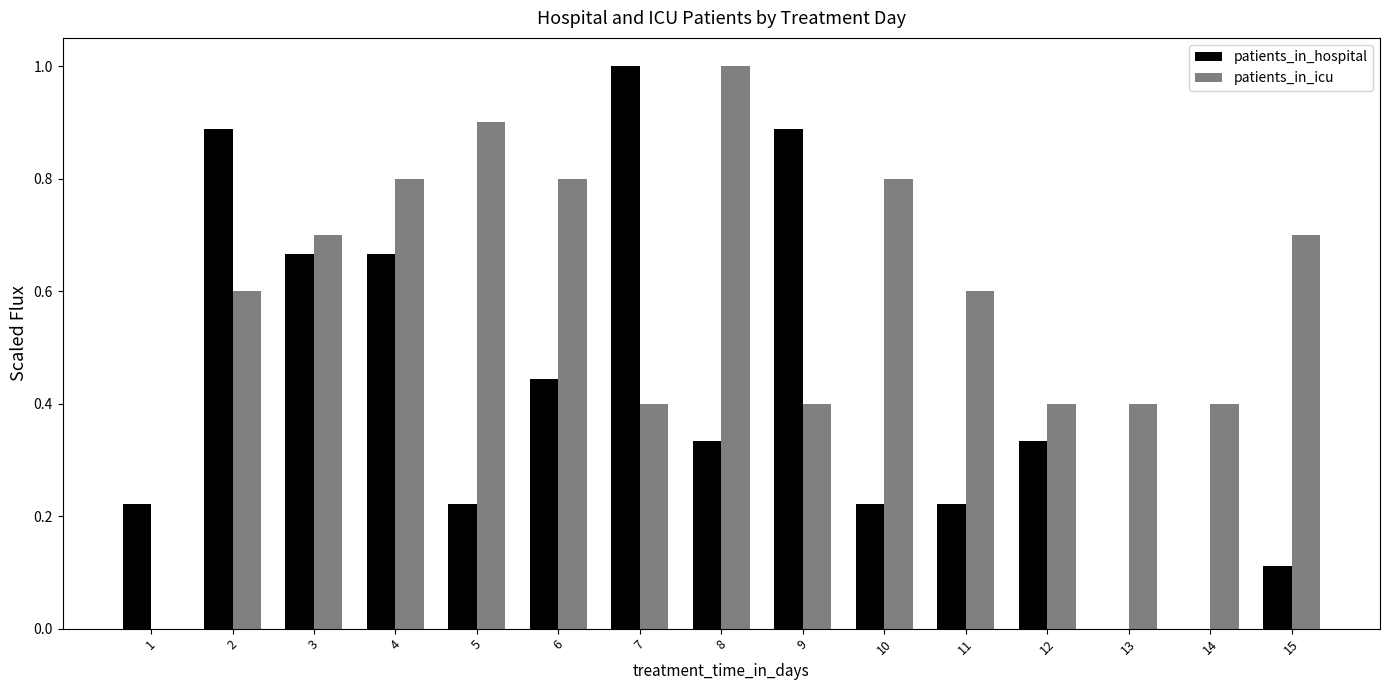

What is the maximum value shown in the chart?

1.0